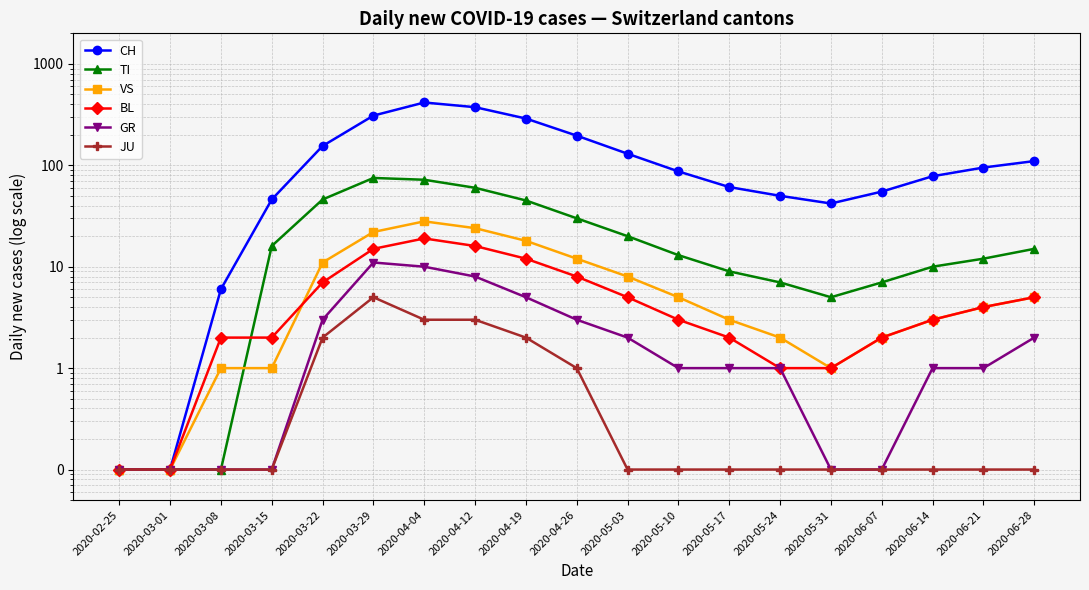

At how many categories does at least one series exceed 98?

8